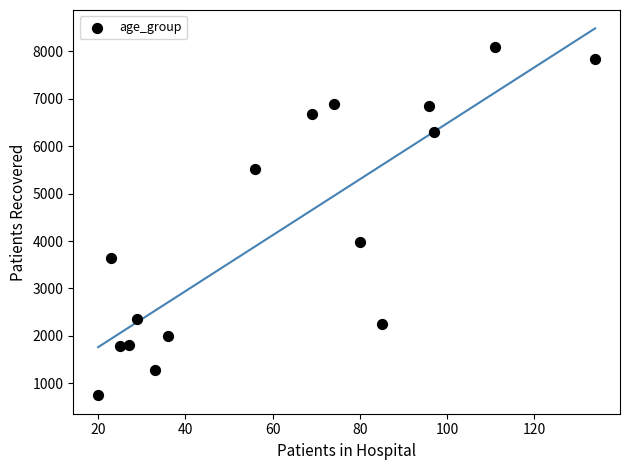

What Y value in the scatter plot is closest to 4418?

3984